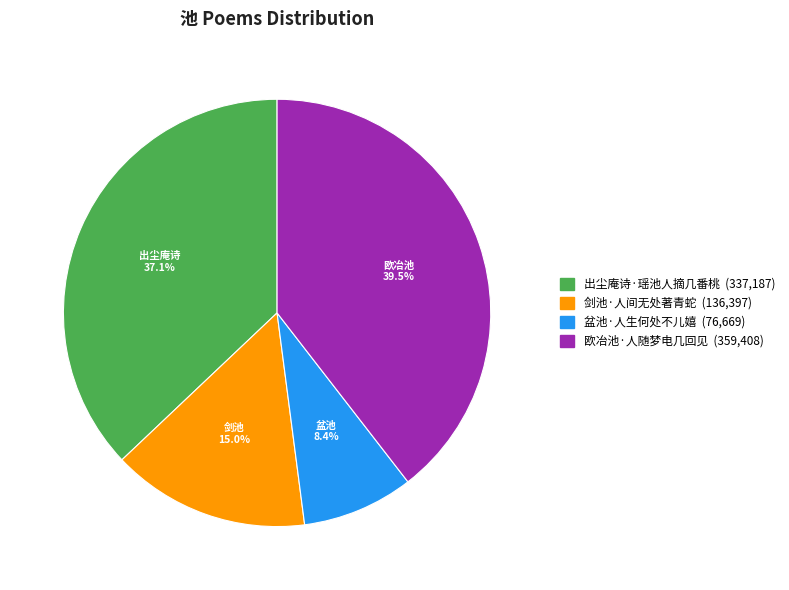

What is the ratio of the value at 欧冶池·人随梦电几回见 to the value at 剑池·人间无处著青蛇?

2.6